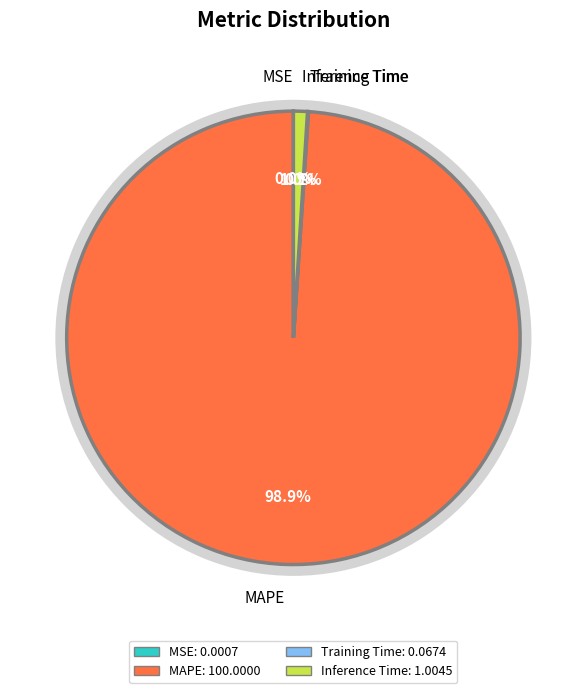

Which category has the biggest portion of the pie?

MAPE